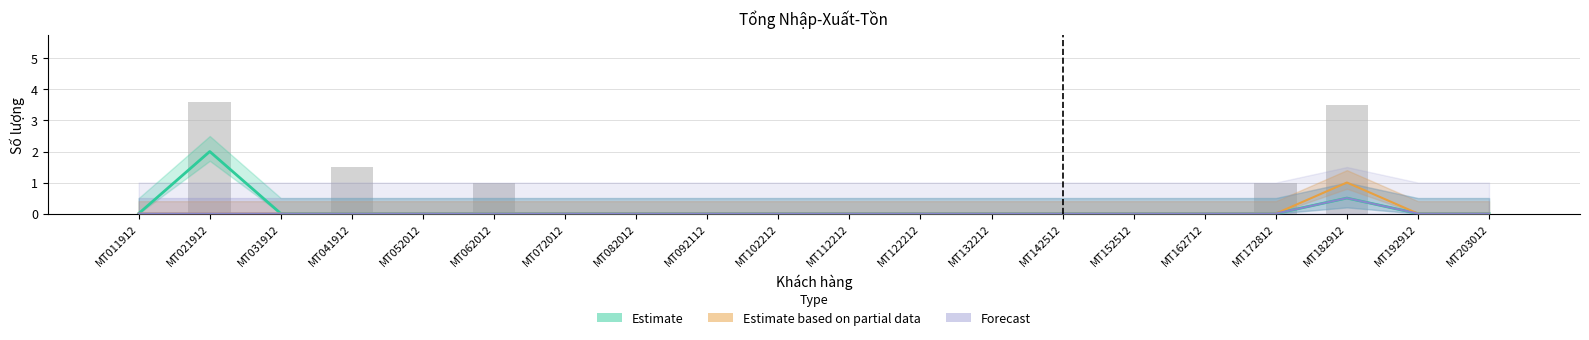

Reading right to left, transcribe all the data shown in this chart.

Estimate: MT203012=0.0	MT192912=0.0	MT182912=0.5	MT172812=0.0	MT162712=0.0	MT152512=0.0	MT142512=0.0	MT132212=0.0	MT122212=0.0	MT112212=0.0	MT102212=0.0	MT092112=0.0	MT082012=0.0	MT072012=0.0	MT062012=0.0	MT052012=0.0	MT041912=0.0	MT031912=0.0	MT021912=2.0	MT011912=0.0
Estimate based on partial data: MT203012=0.0	MT192912=0.0	MT182912=1.0	MT172812=0.0	MT162712=0.0	MT152512=0.0	MT142512=0.0	MT132212=0.0	MT122212=0.0	MT112212=0.0	MT102212=0.0	MT092112=0.0	MT082012=0.0	MT072012=0.0	MT062012=0.0	MT052012=0.0	MT041912=0.0	MT031912=0.0	MT021912=0.0	MT011912=0.0
Forecast: MT203012=0.0	MT192912=0.0	MT182912=0.5	MT172812=0.0	MT162712=0.0	MT152512=0.0	MT142512=0.0	MT132212=0.0	MT122212=0.0	MT112212=0.0	MT102212=0.0	MT092112=0.0	MT082012=0.0	MT072012=0.0	MT062012=0.0	MT052012=0.0	MT041912=0.0	MT031912=0.0	MT021912=0.0	MT011912=0.0
Tổng SL: MT203012=0.0	MT192912=0.0	MT182912=3.5	MT172812=1.0	MT162712=0.0	MT152512=0.0	MT142512=0.0	MT132212=0.0	MT122212=0.0	MT112212=0.0	MT102212=0.0	MT092112=0.0	MT082012=0.0	MT072012=0.0	MT062012=1.0	MT052012=0.0	MT041912=1.5	MT031912=0.0	MT021912=3.6	MT011912=0.0